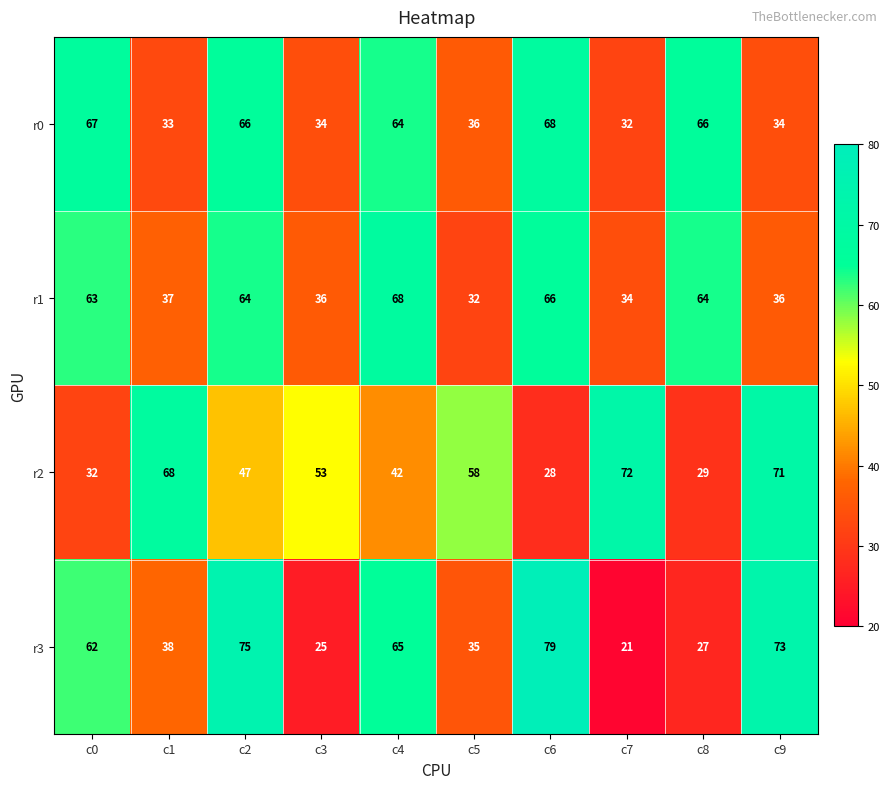

Rank the series at c8 from lowest to highest value.

r3, r2, r1, r0